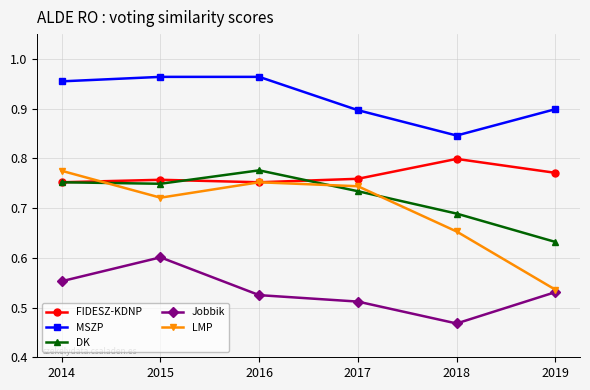

True or false: MSZP and LMP intersect in this chart.

False